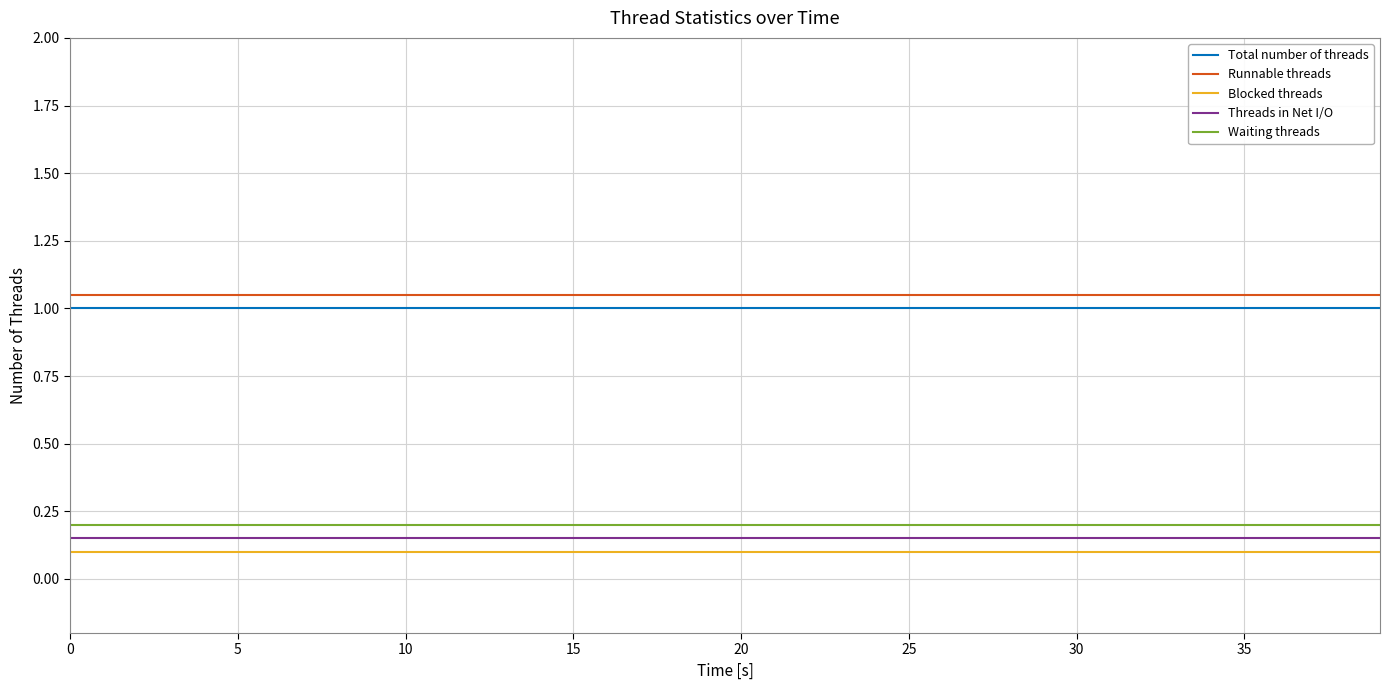

What is the maximum value for Blocked threads?

0.1